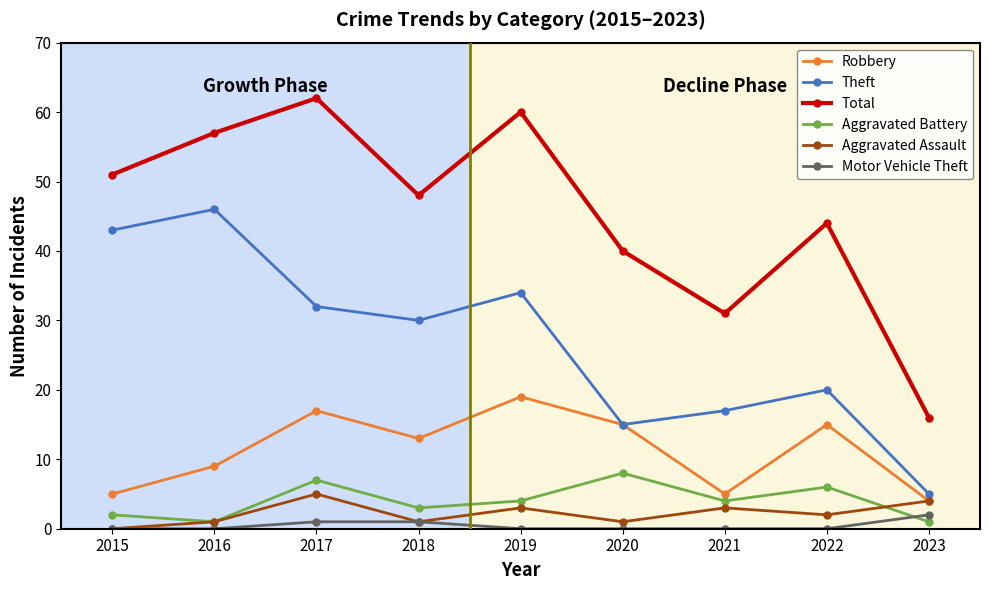

What is the difference between the highest and lowest values at 2018?

47